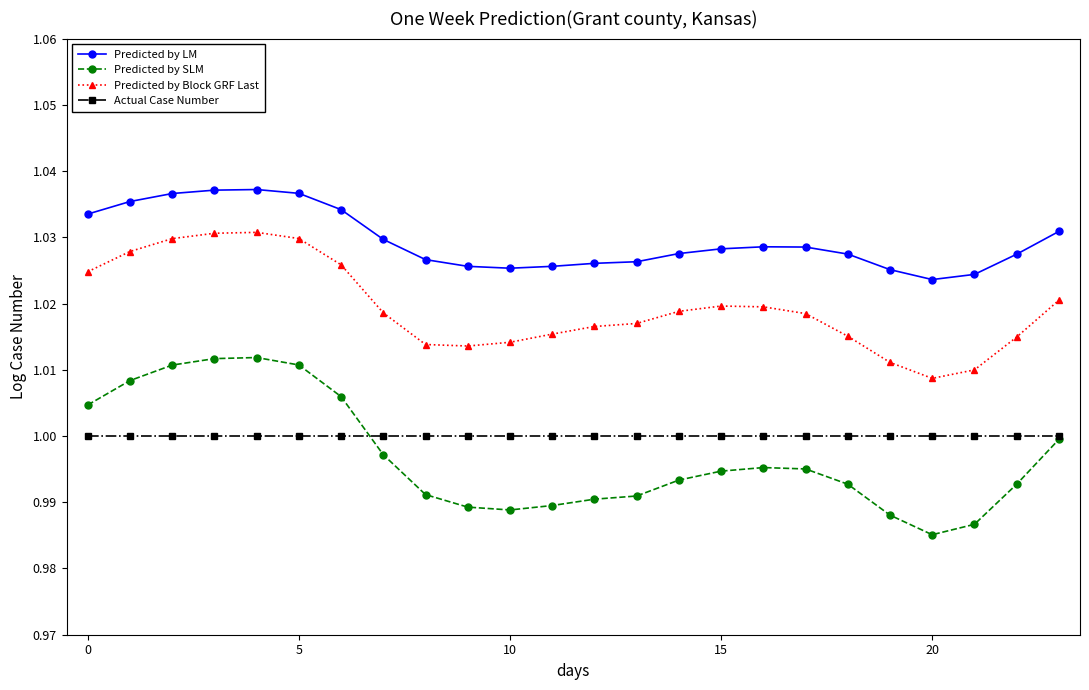

True or false: Predicted by LM has more than 0 interior local peaks.

True